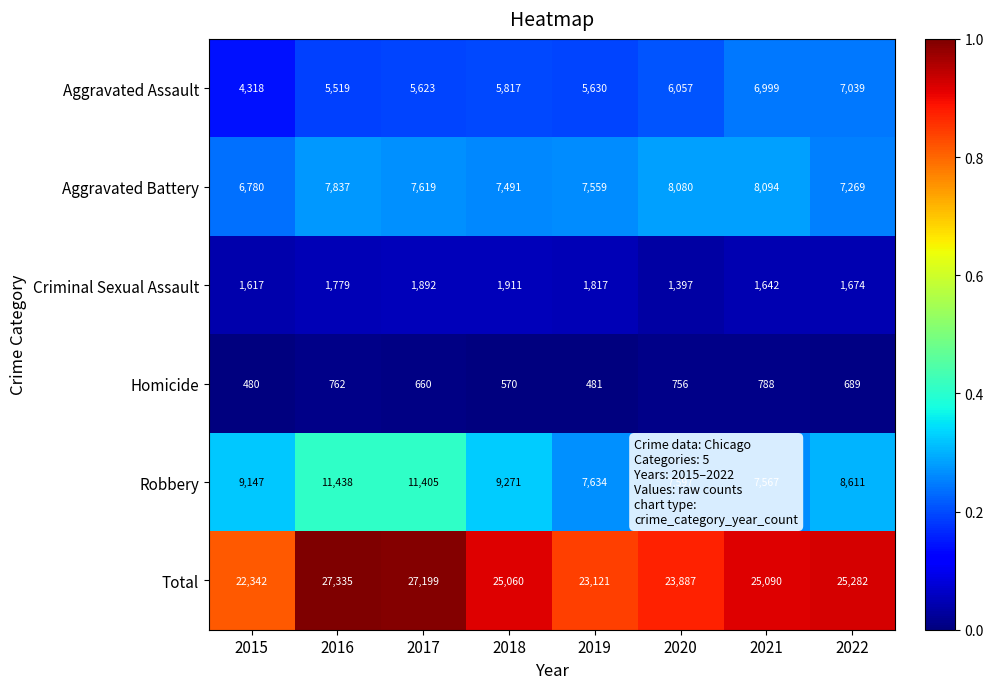

The value of Robbery at 2021 is 12040. True or false?

False